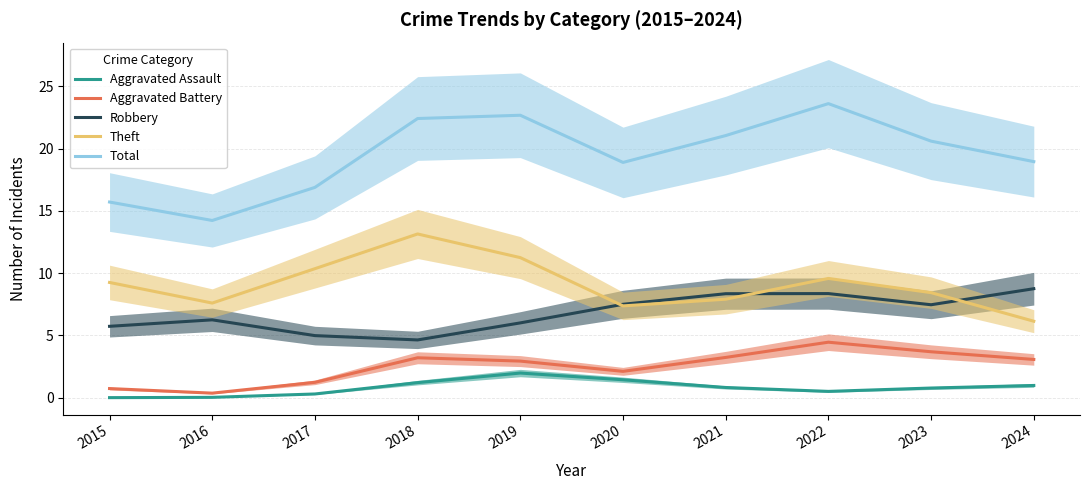

Is the value of Aggravated Assault at 2016 greater than the value of Robbery at 2024?

No